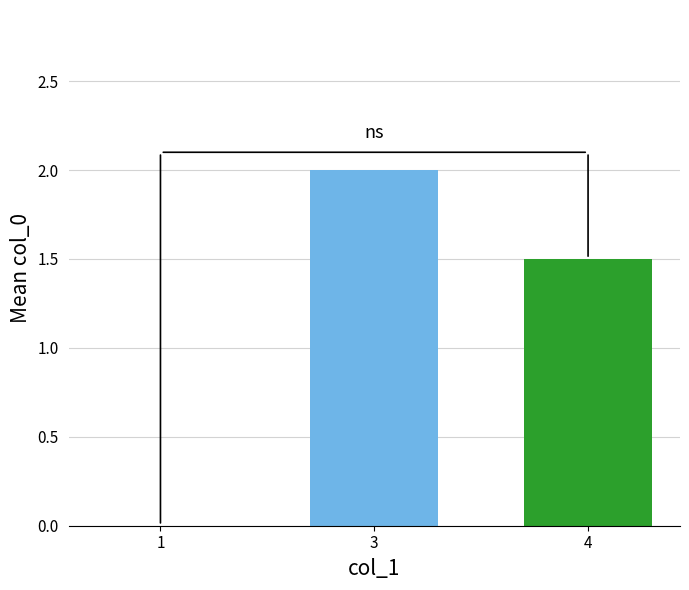

What is the minimum value shown in the chart?

1.5